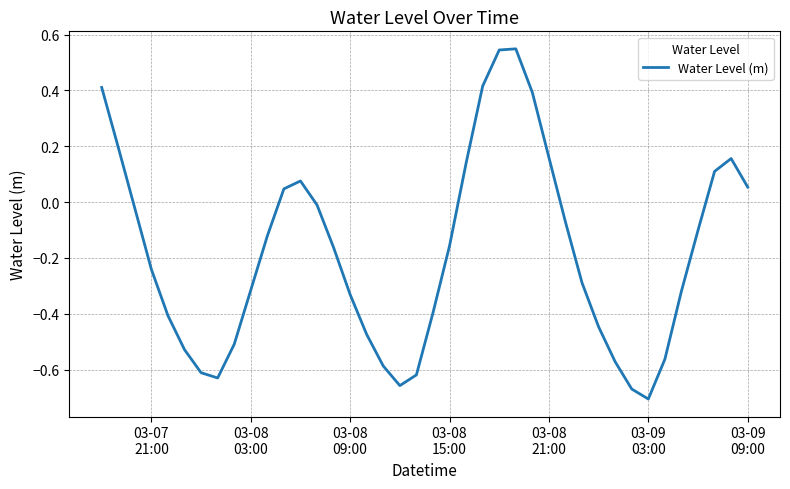

What is the difference between the maximum and minimum values?

1.3